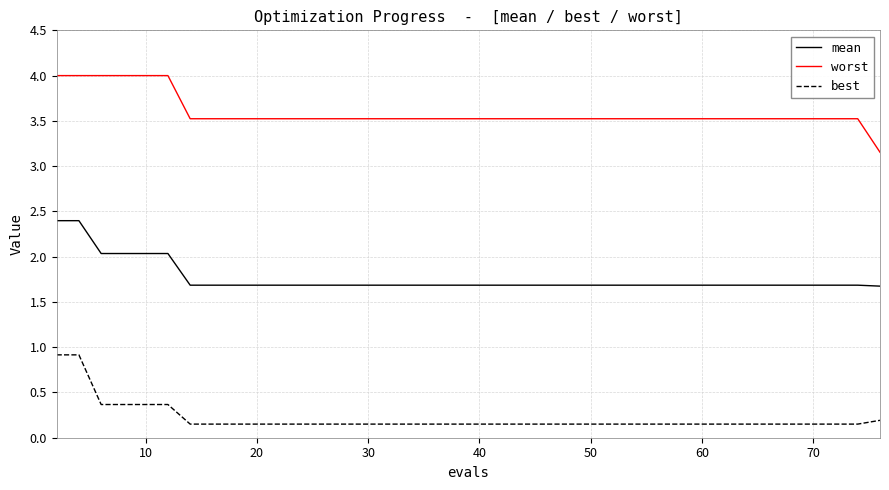

What is the sum of all best values?

8.5